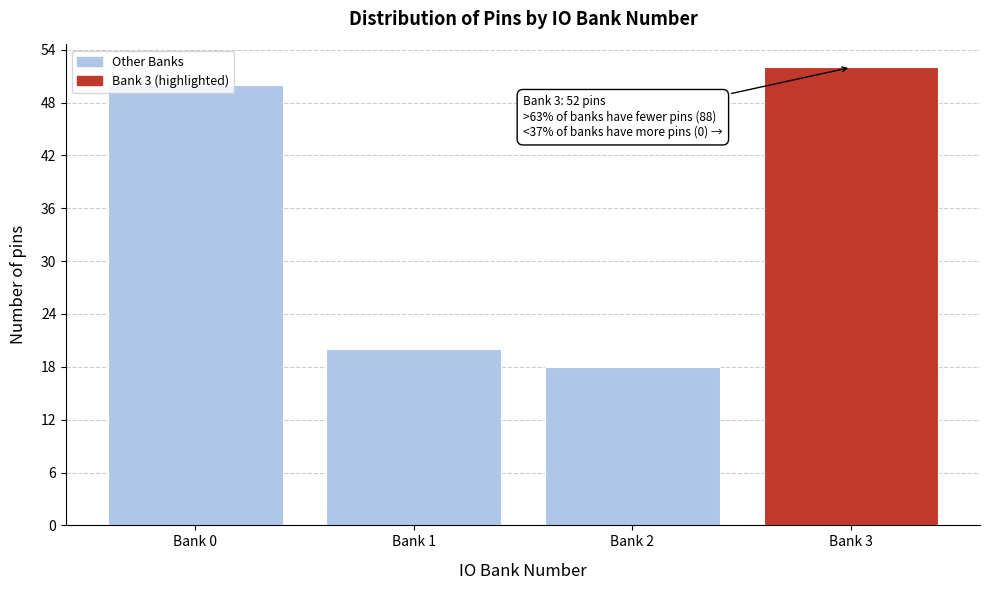

List the labels in order of value, smallest first.

Bank 2, Bank 1, Bank 0, Bank 3